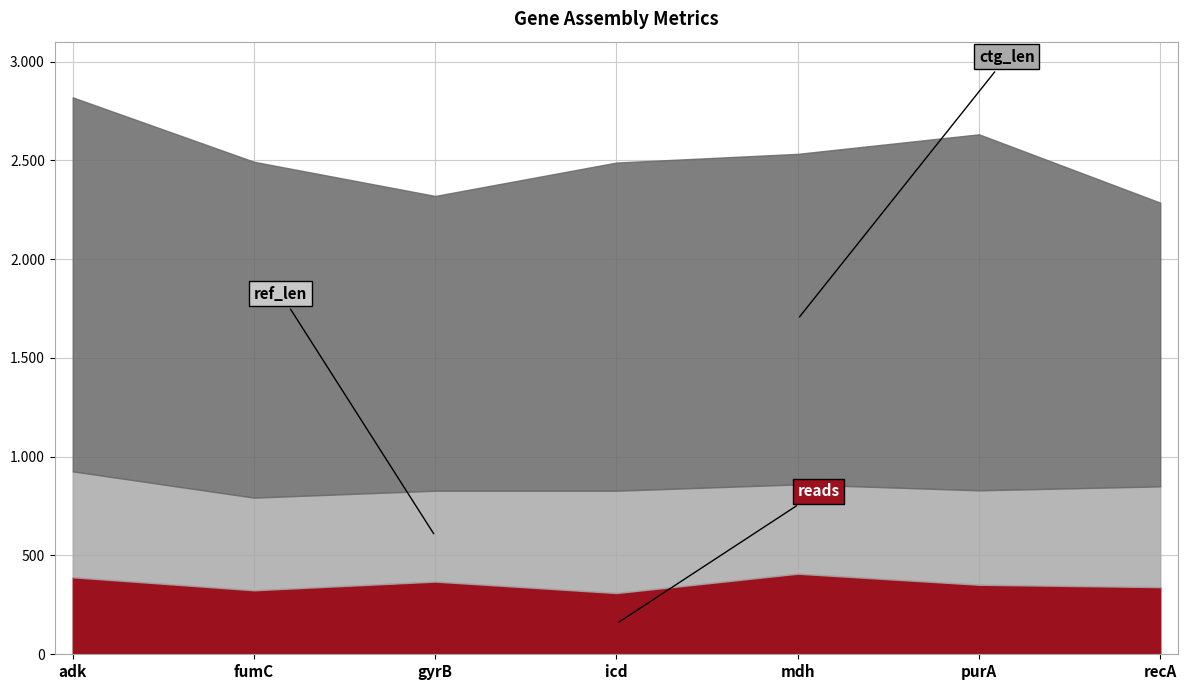

Which has a higher value, purA or gyrB?

gyrB